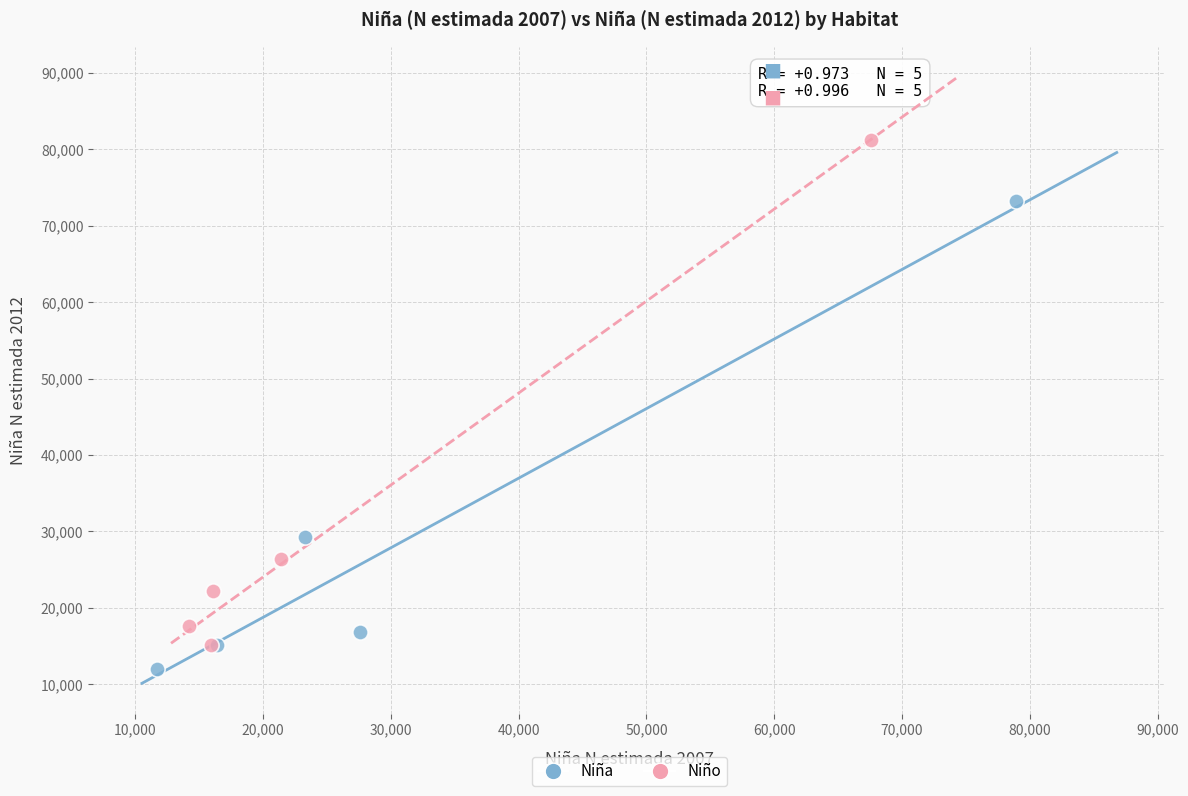

Which series reaches the maximum Y coordinate?

Niño